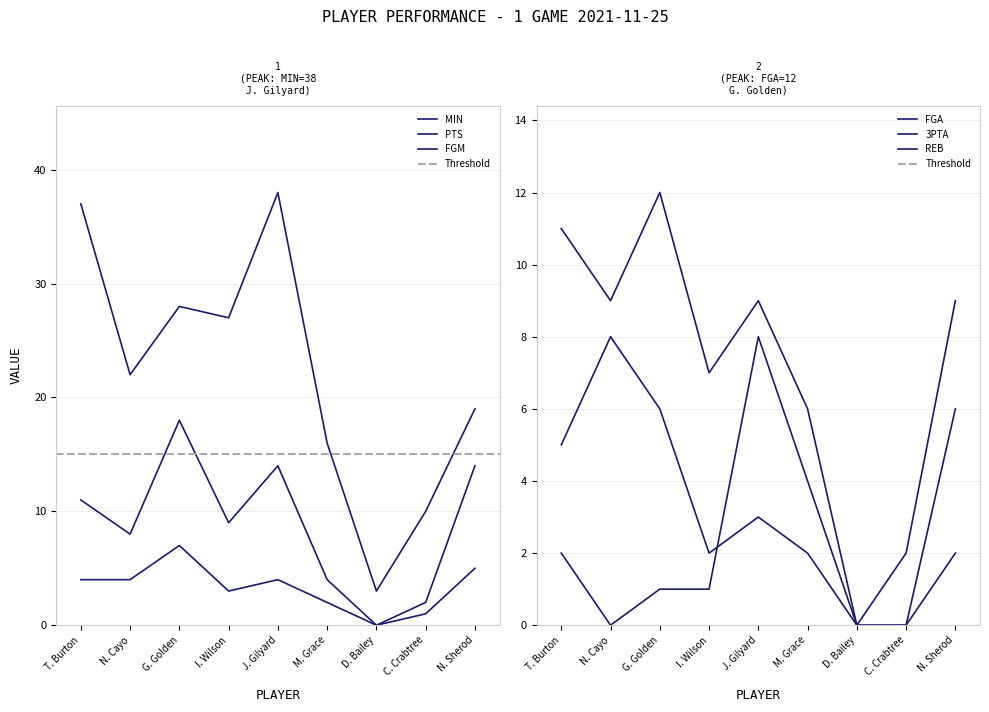

In 3PTA, how many points are higher than both neighbors (excluding endpoints)?

1